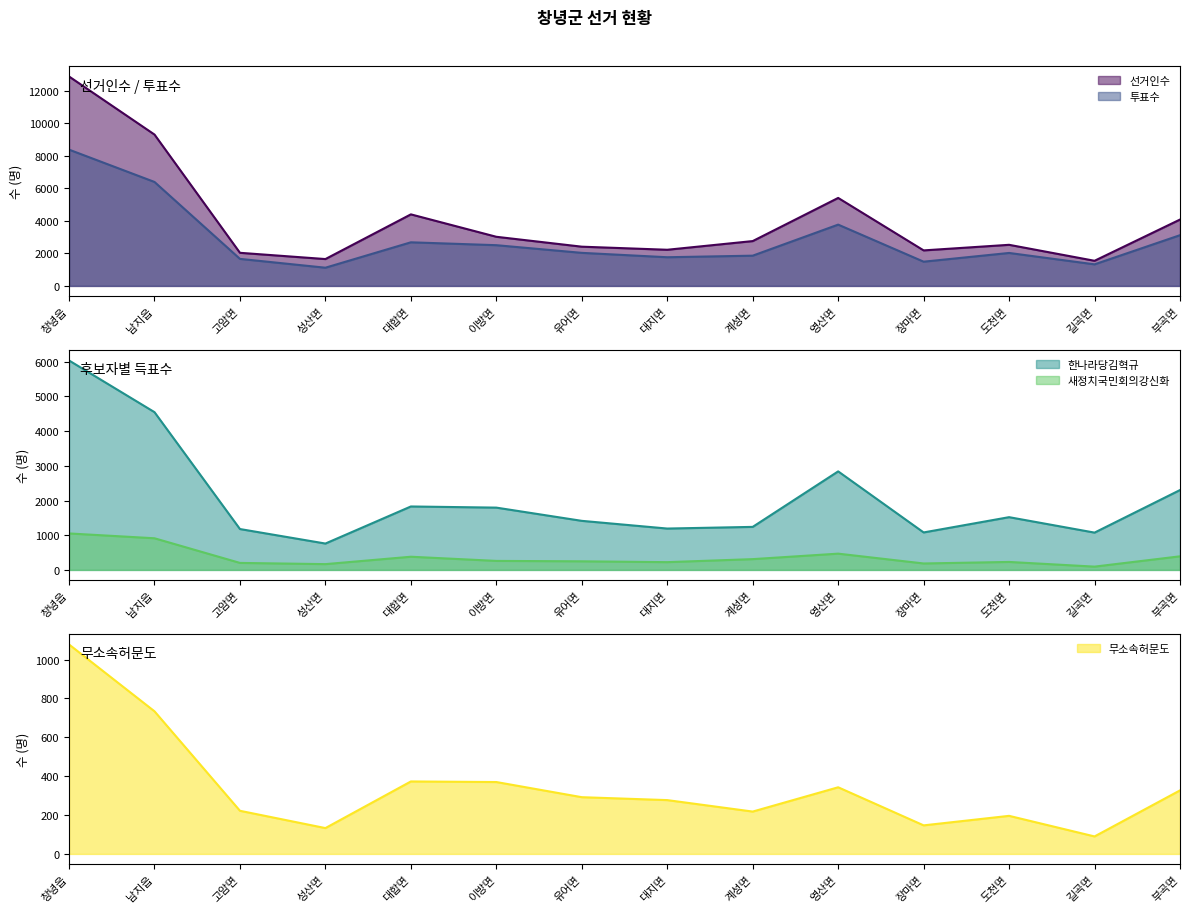

Which has a higher value, 부곡면 or 영산면?

영산면